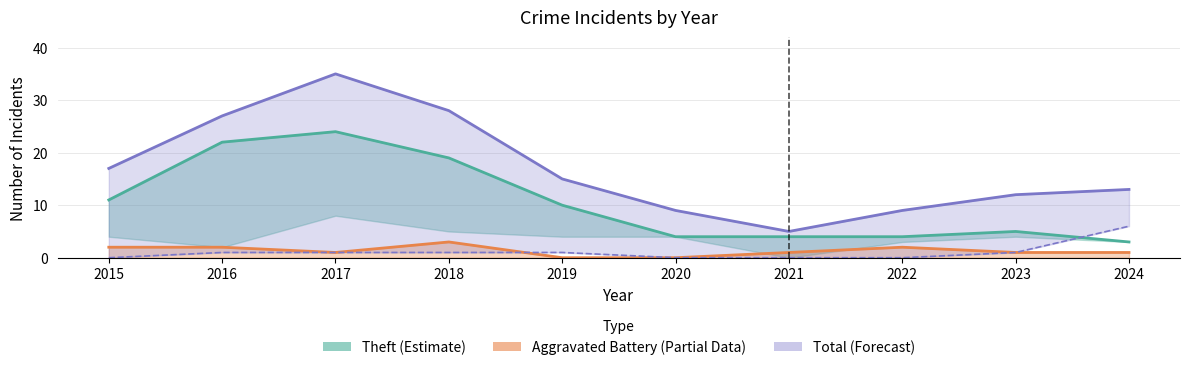

True or false: Theft (Estimate) and Total (Forecast) cross at least once.

False